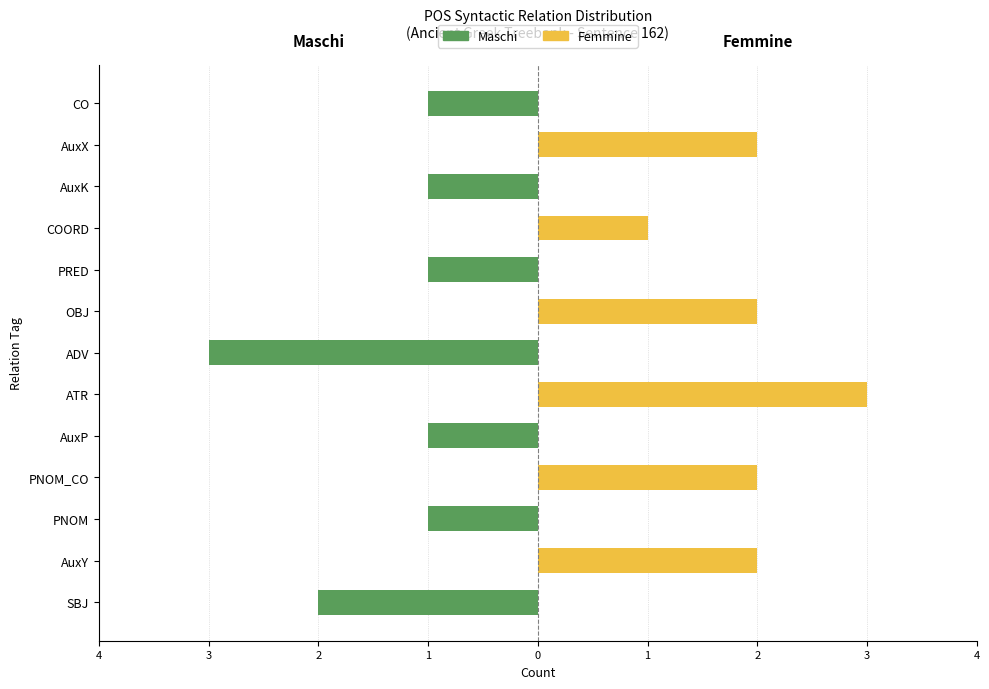

Rank the series by their maximum value, from lowest to highest.

Maschi, Femmine